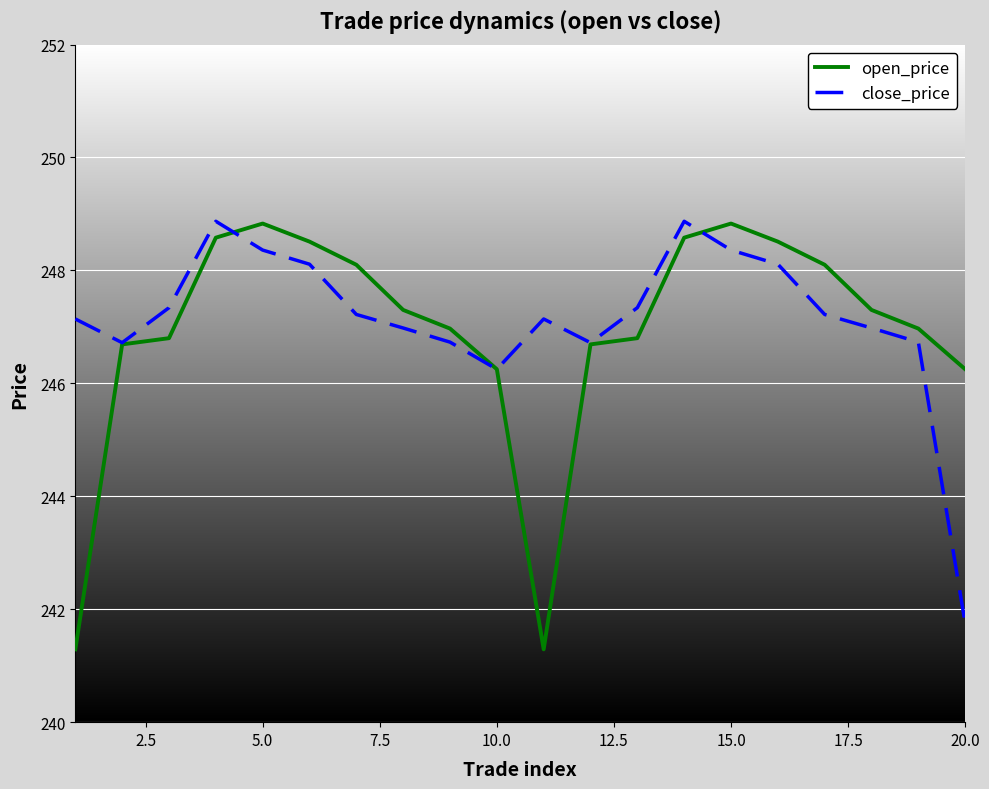

List the series in order of their overall mean, highest first.

close_price, open_price